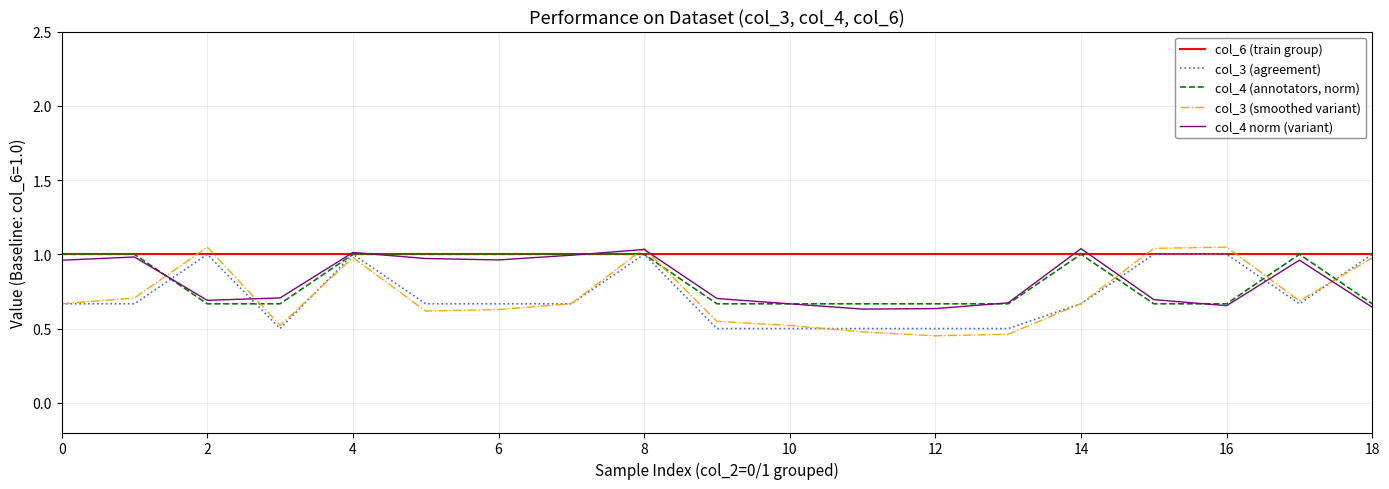

Which series has the widest spread of values?

col_3 (smoothed variant)